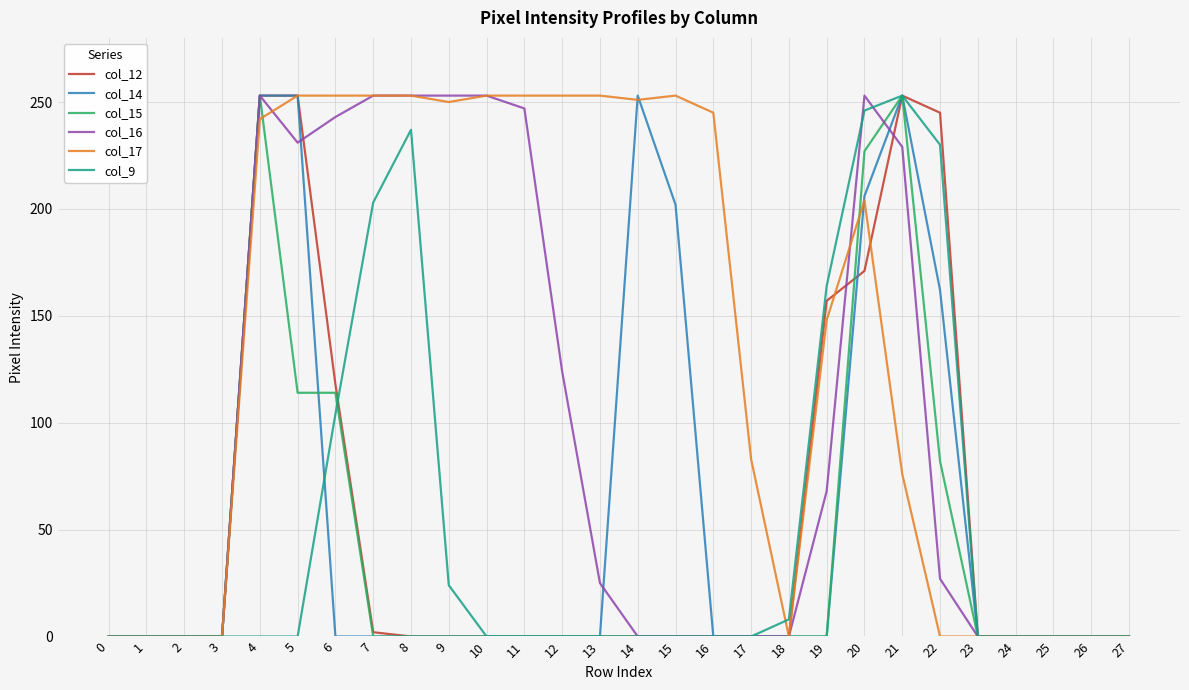

What is the highest value of the col_16 series?

253